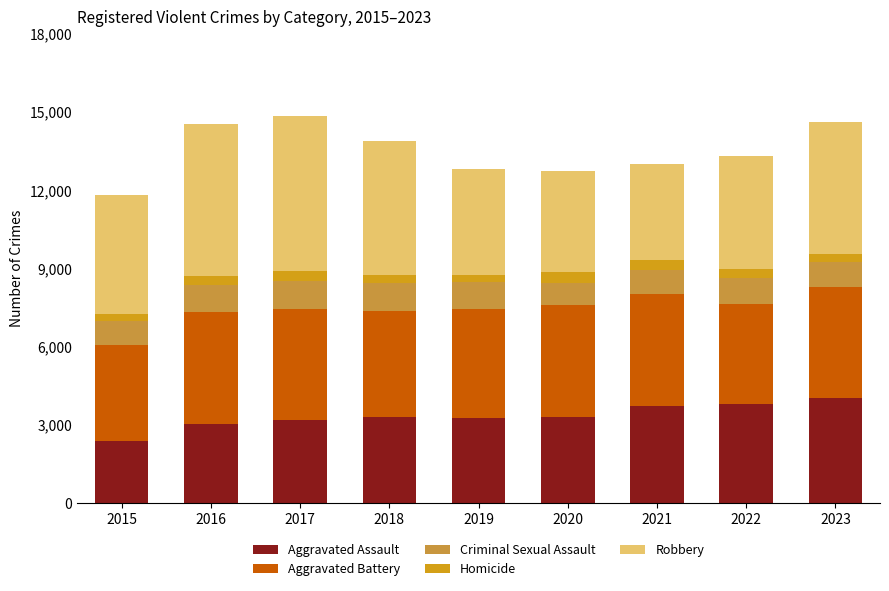

Are the bars horizontal?

No